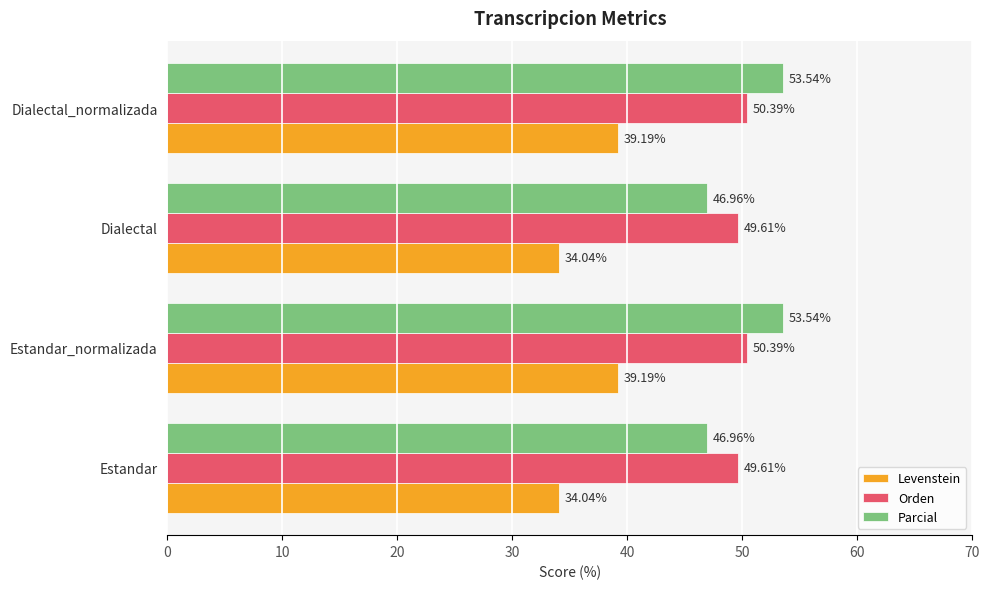

What is the sum of the Parcial values at Estandar_normalizada and Dialectal?

100.5